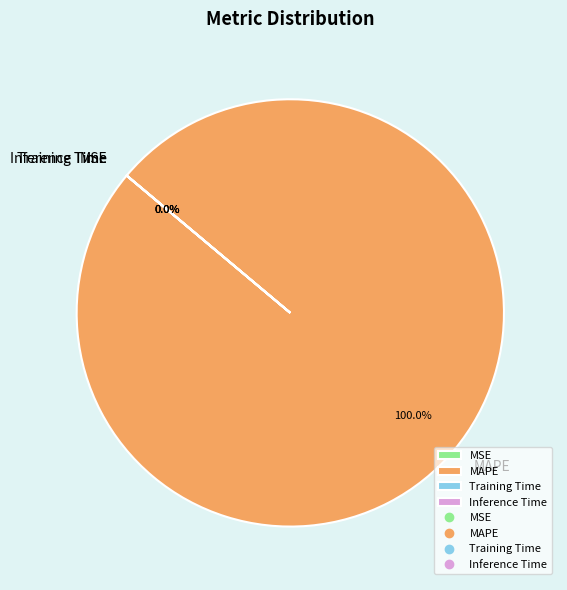

What is the majority slice?

MAPE